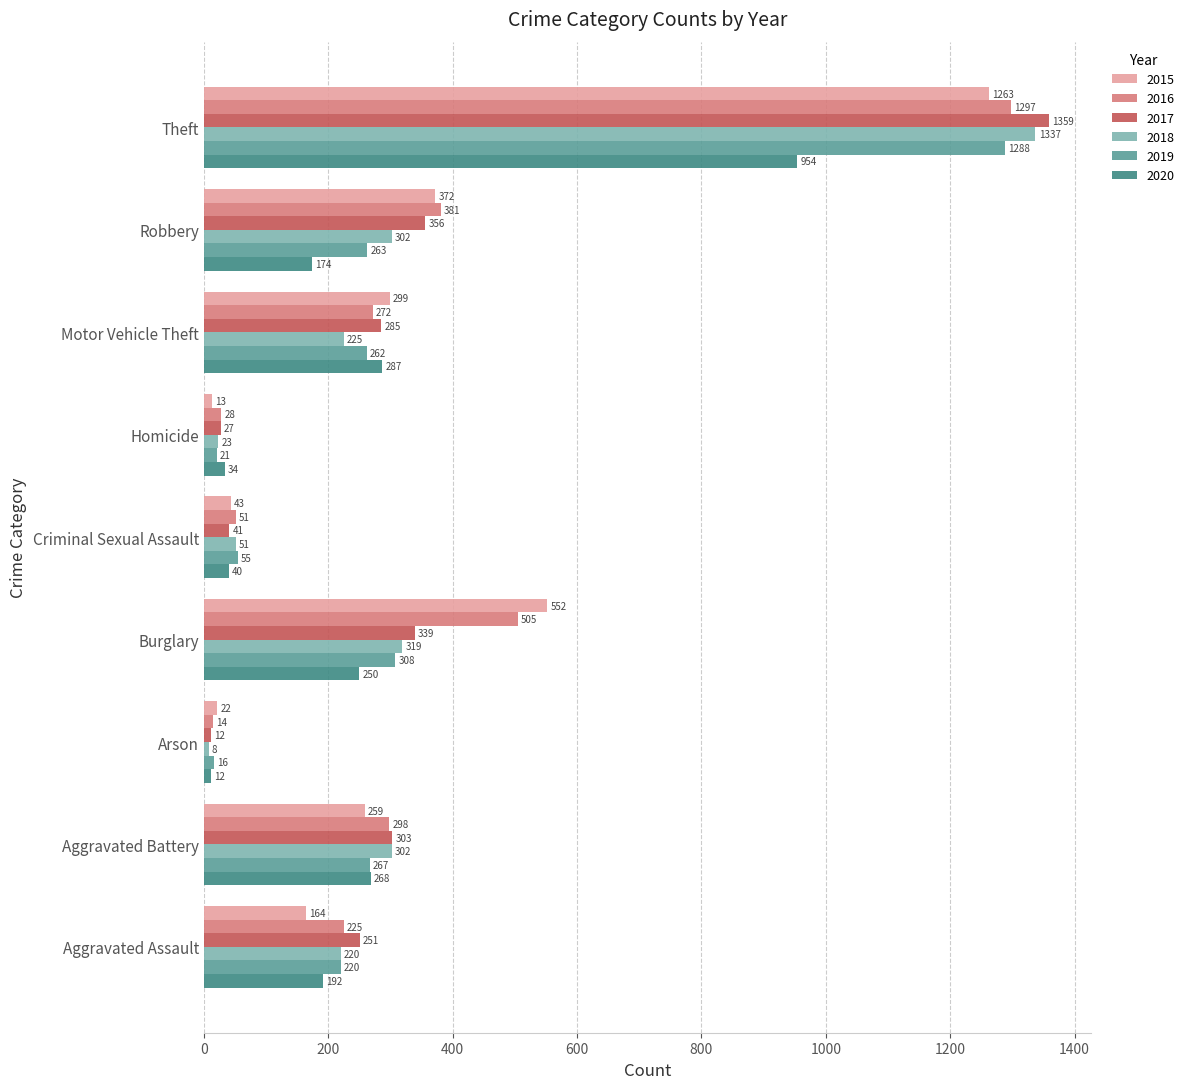

What is the spread (max minus min) of values at Arson?

14